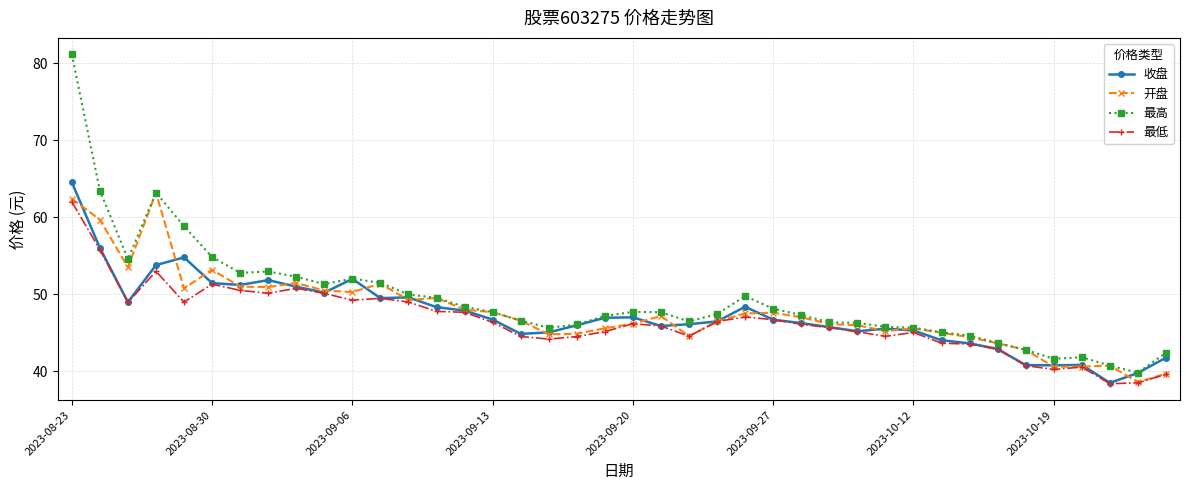

Which series has the largest range (max minus min)?

最高